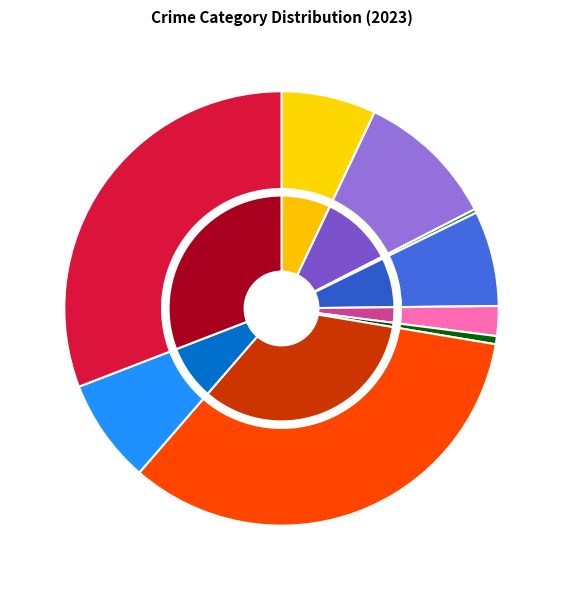

Is there any slice that represents more than half of the pie?

No